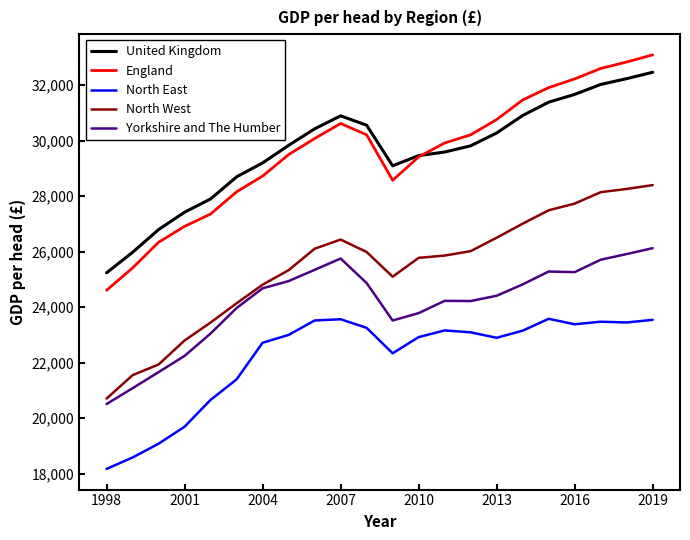

Which series has the widest spread of values?

England